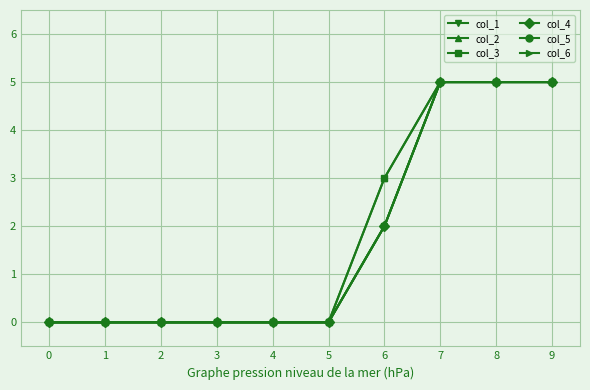

Does the chart have visible grid lines?

Yes